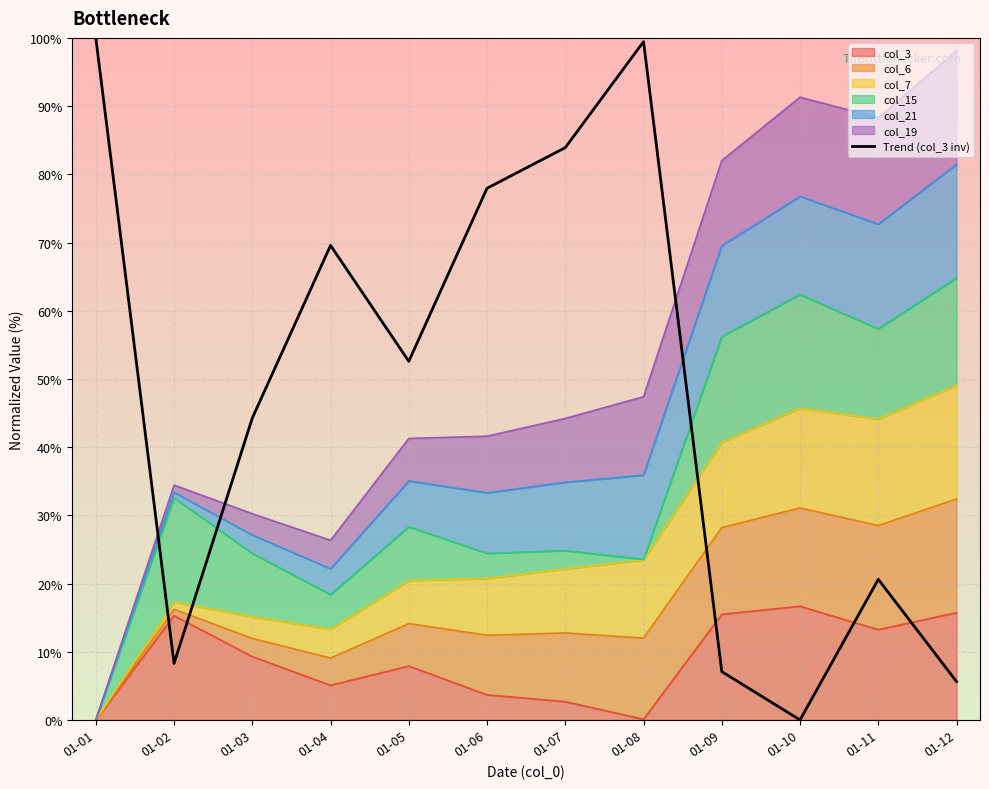

What is the sum of all values?

569.3